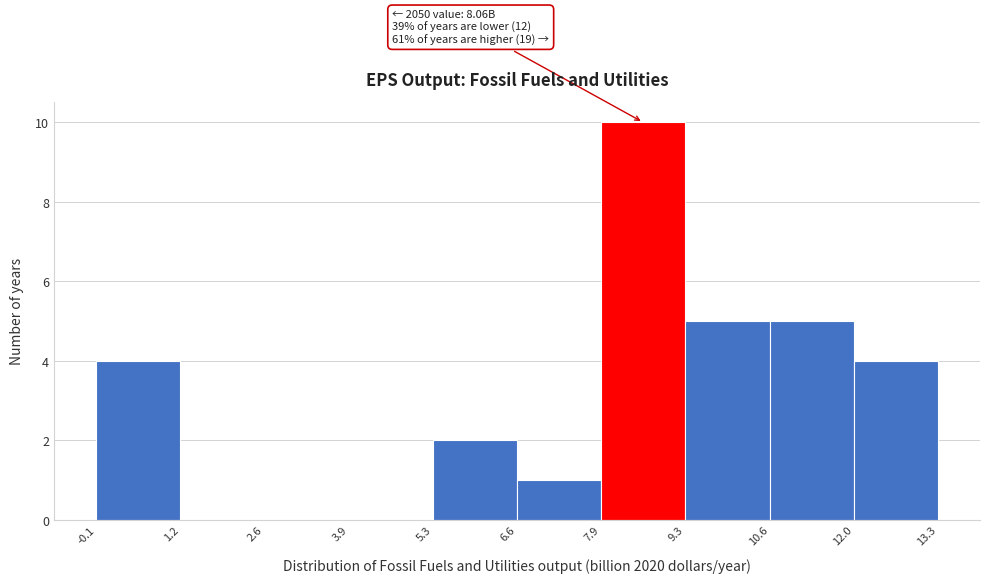

Over which range of the x-axis is the bar tallest?

7.9 to 9.3